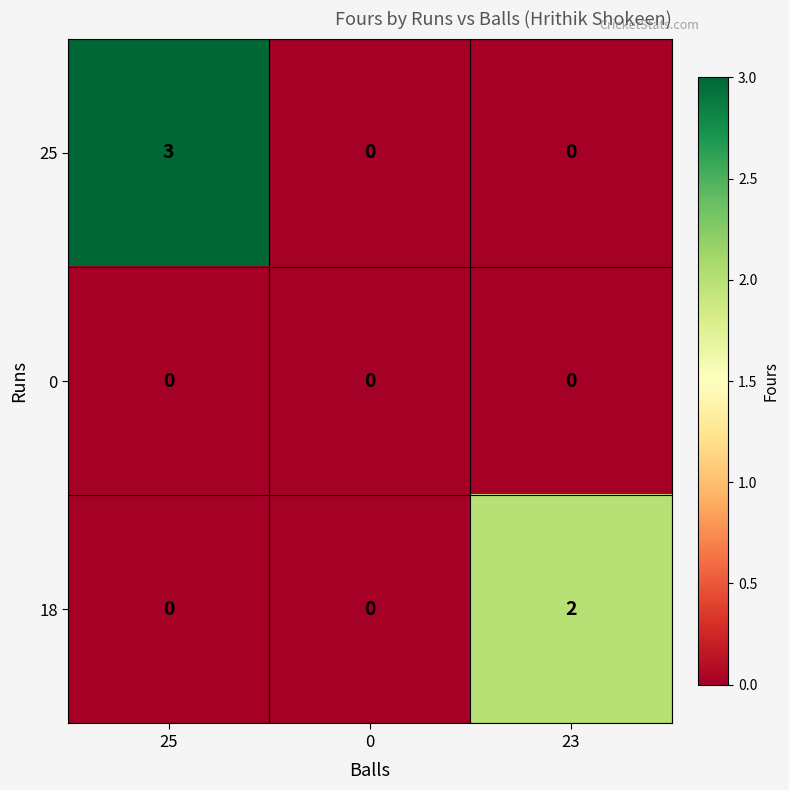

What is the difference between the 25 values at 25 and 0?

3